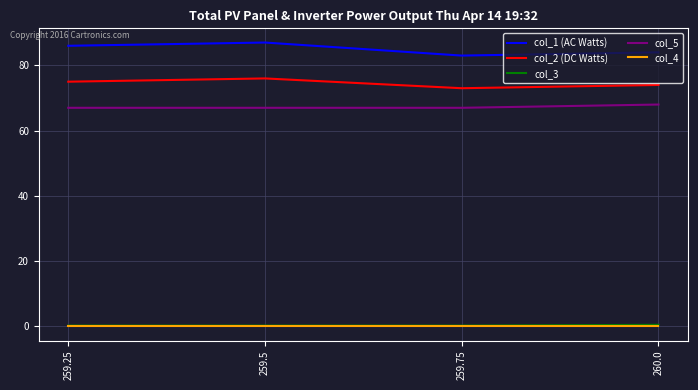

What is the maximum value shown in the chart?

87.0